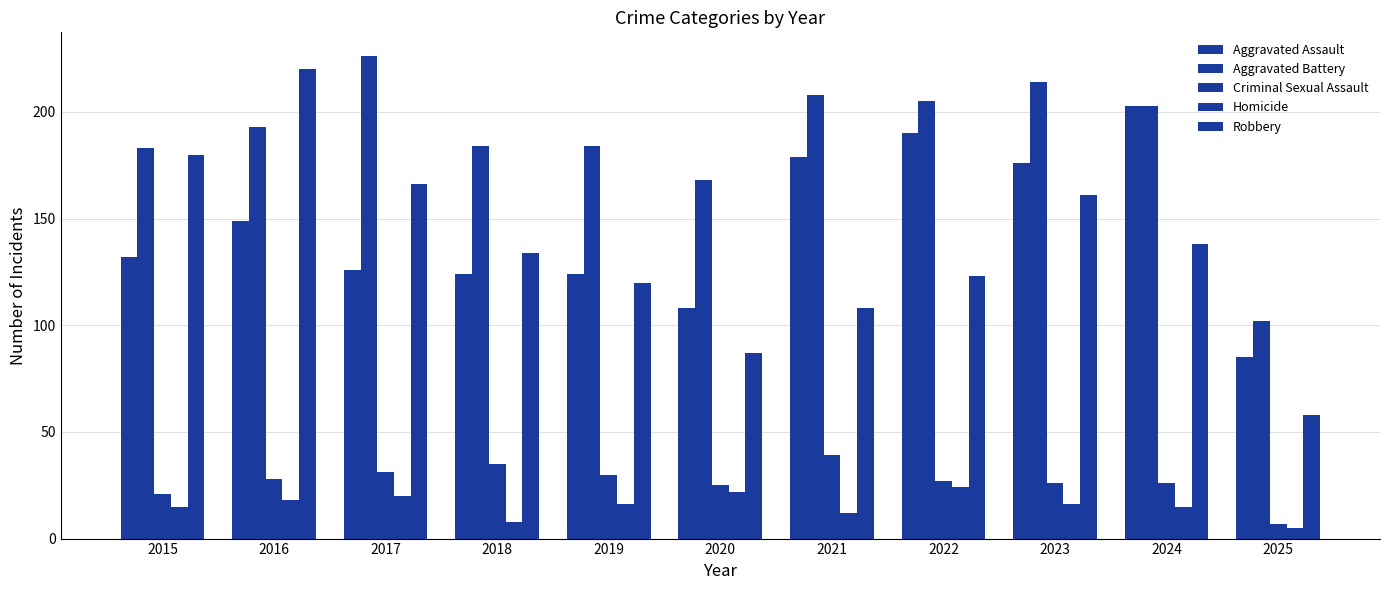

What is the difference between the maximum and minimum values in the Robbery series?

162